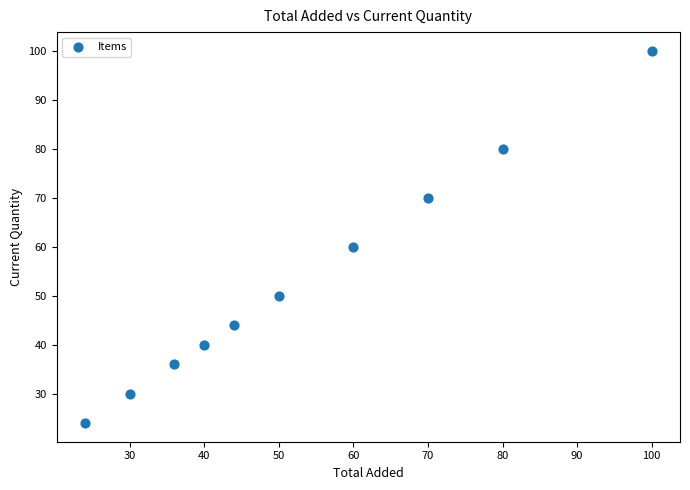

What Y value in the scatter plot is closest to 62?

60